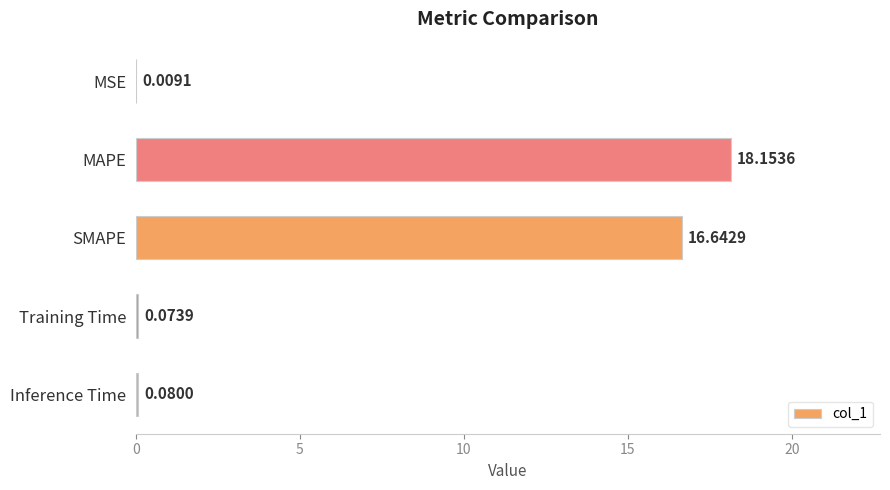

Which has a higher value, Training Time or MAPE?

MAPE